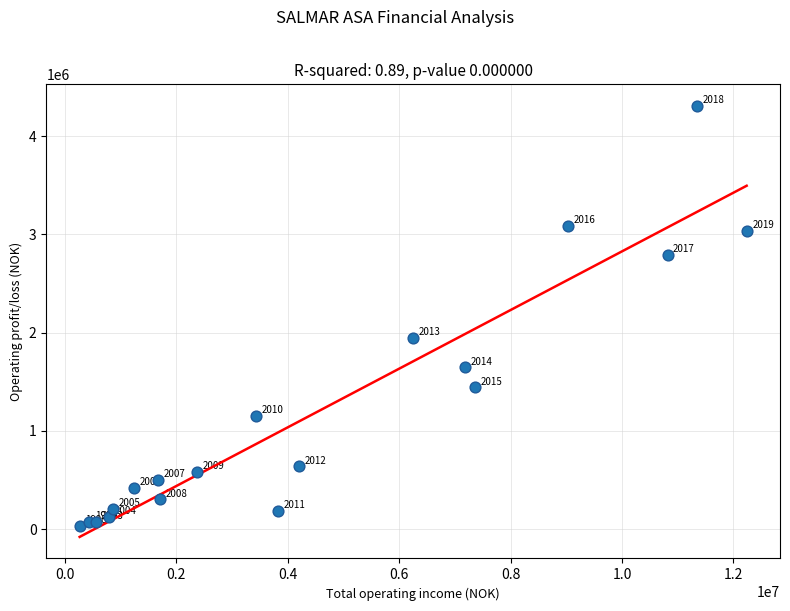

What Y value in the scatter plot is closest to 2170035?

1949425